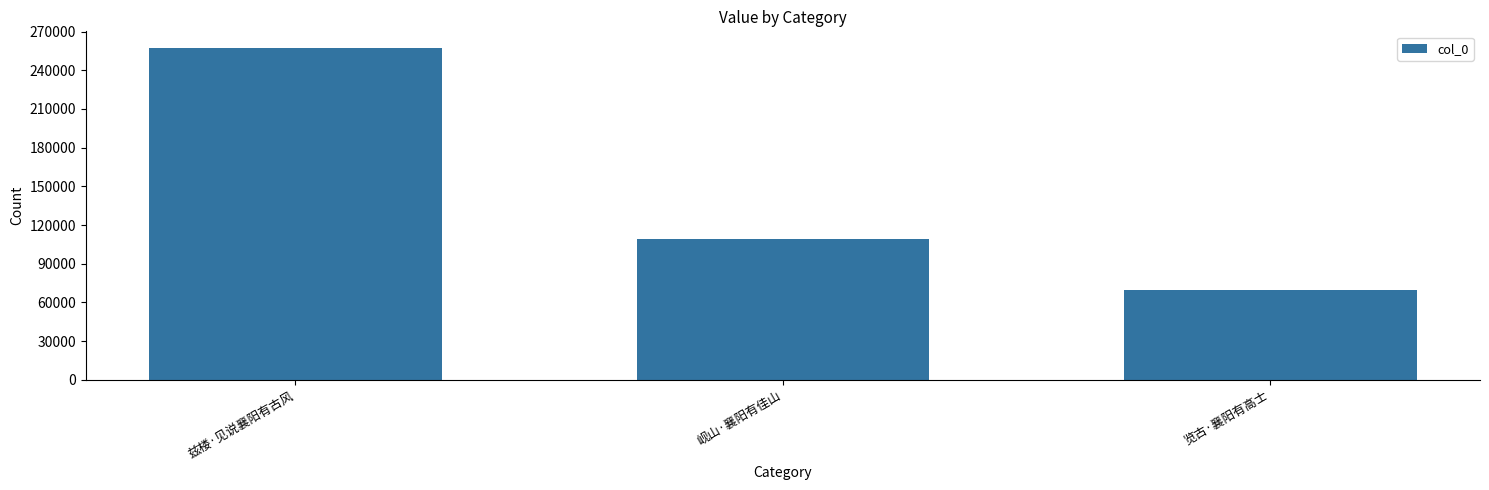

What is the difference between the values at 岘山·襄阳有佳山 and 览古·襄阳有高士?

39148